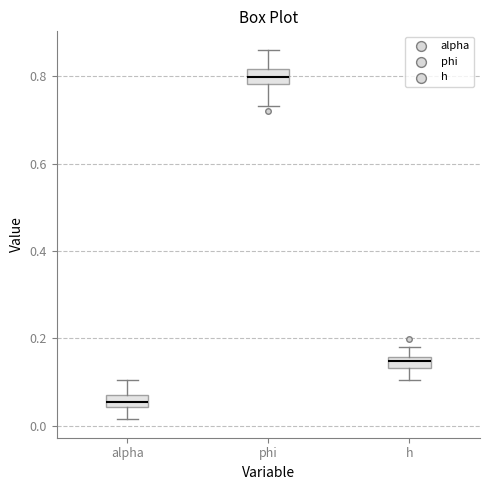

Which box's median line is the highest?

phi